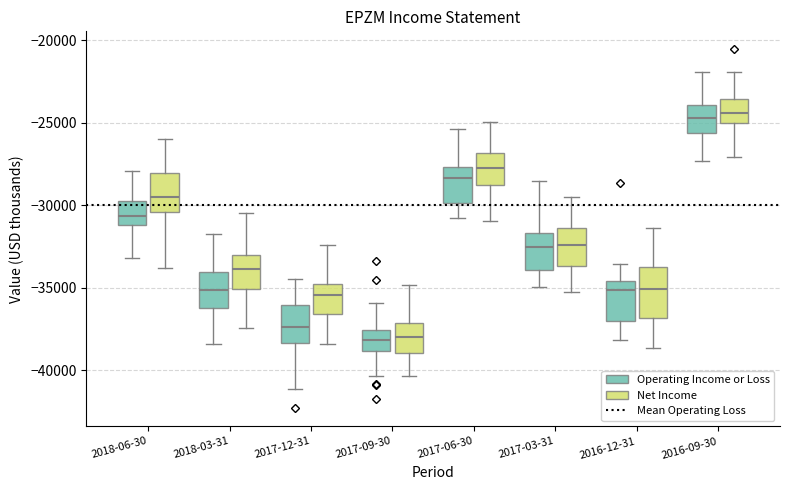

Where is the lower edge of the box for 2018-03-31 (Net Income) on the y-axis? The values are not printed on the chart, so give them approximately, as read against the axis.

-35000